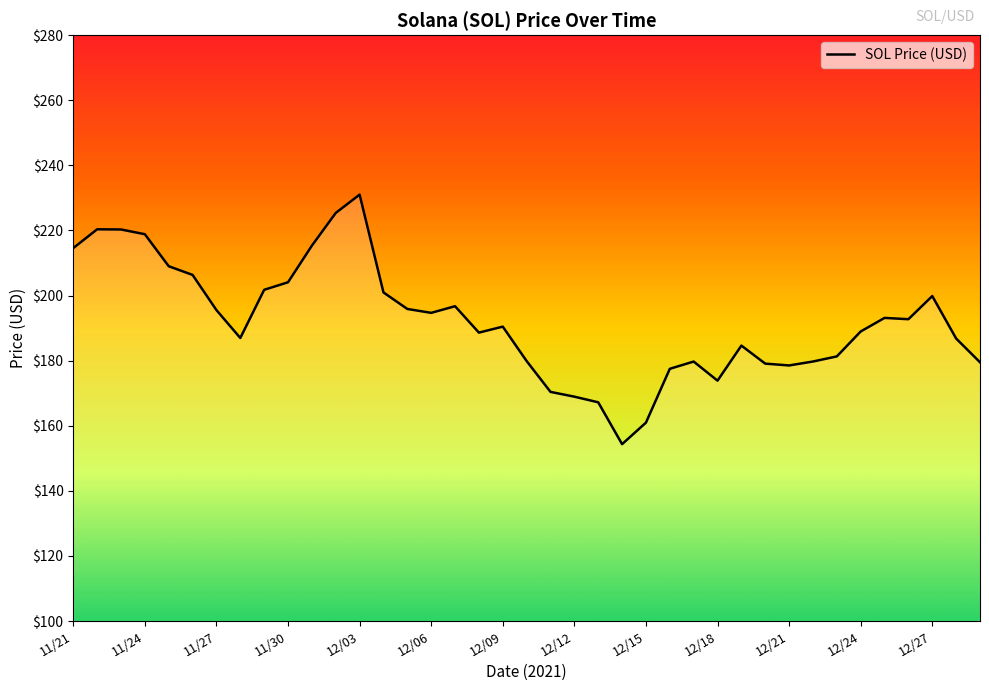

What is the difference between the maximum and minimum values?

76.7